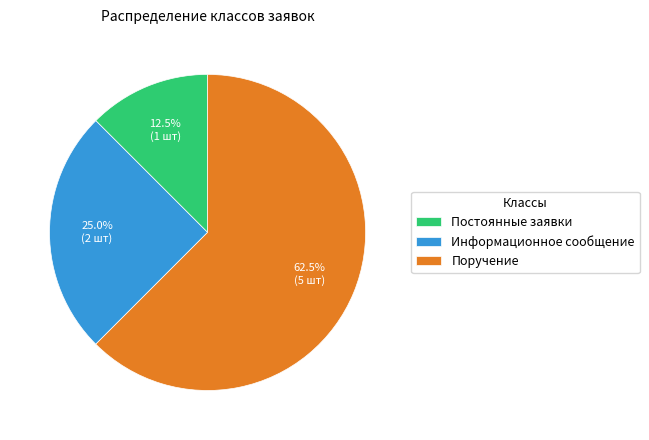

How many segments does this pie chart have?

3